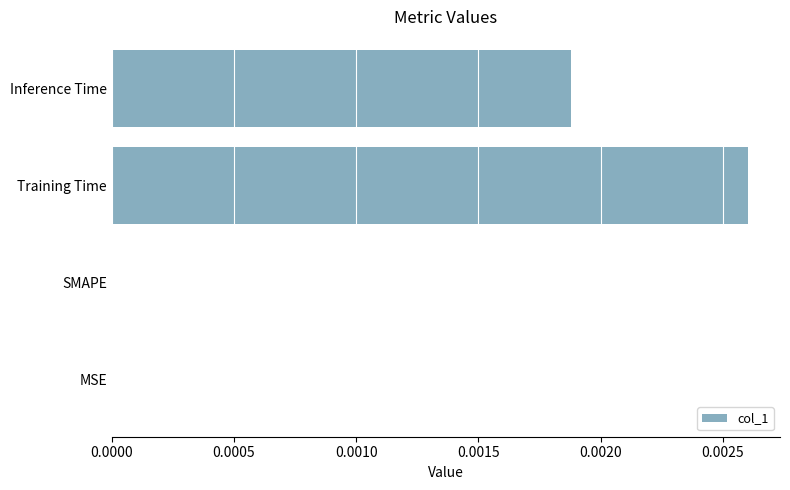

Is it true that the value at Inference Time is 0.0?

True